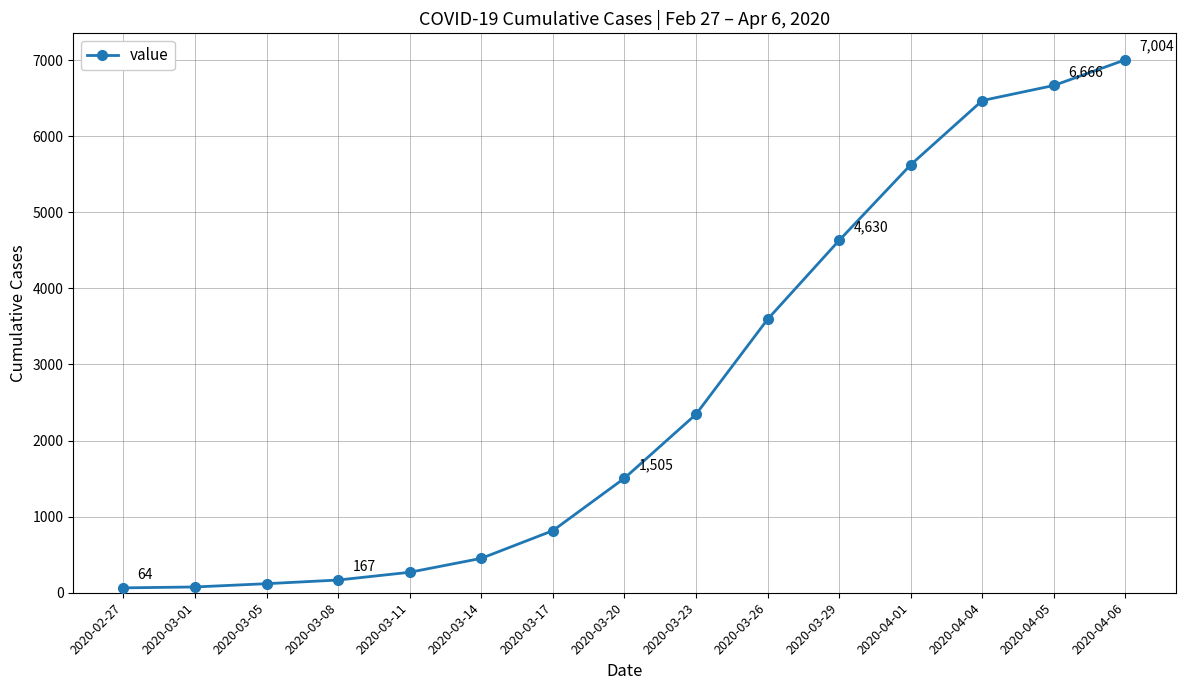

What is the sum of all values?

39798